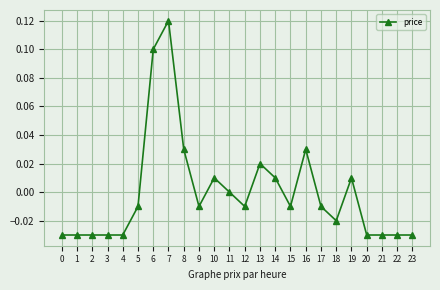

True or false: there are more than 0 points higher than both neighbors.

True